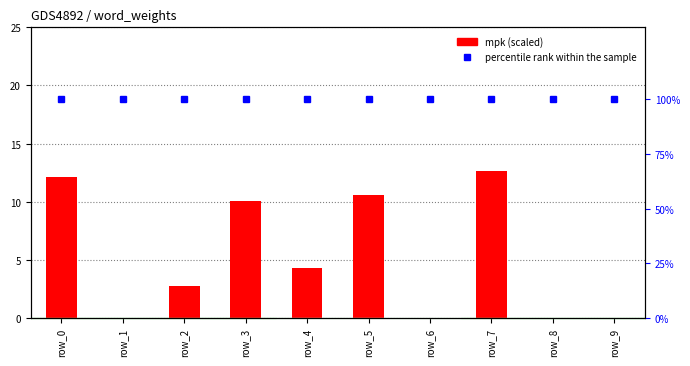

Is the value of mpk (scaled) at row_8 greater than the value of percentile rank within the sample at row_2?

No